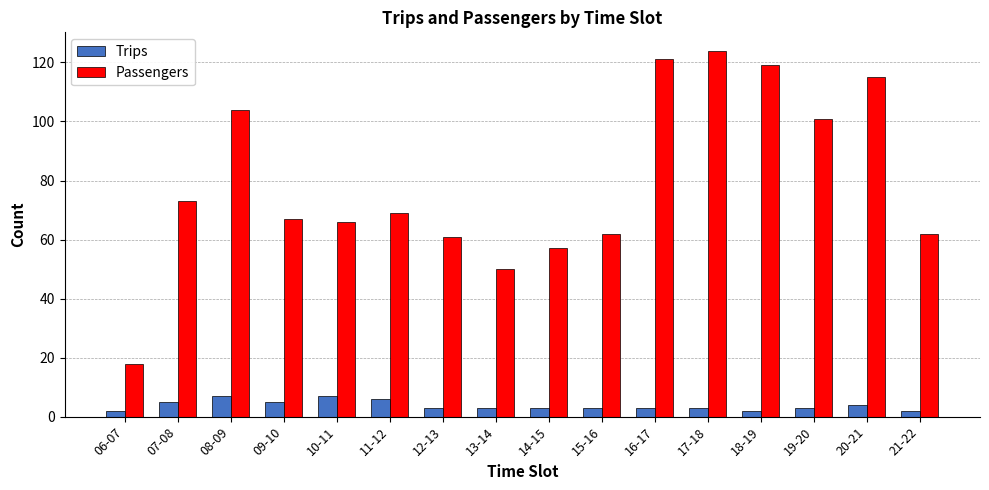

Which series has the largest total across all categories?

Passengers